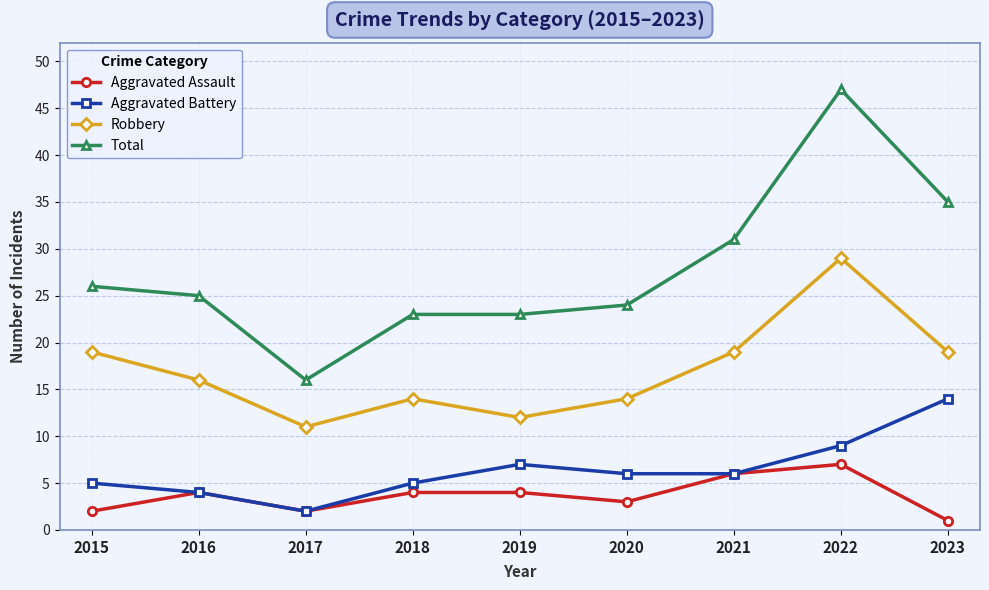

Count the number of data series in this chart.

4